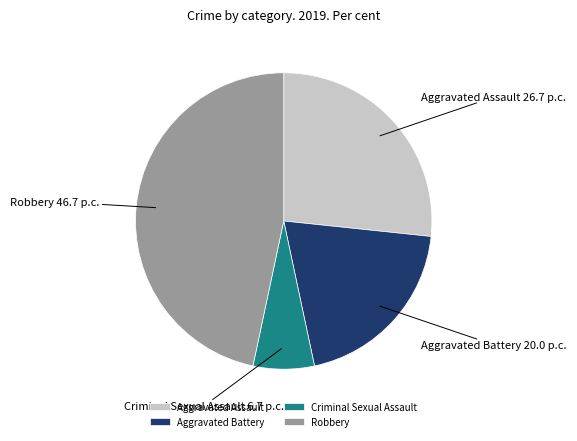

How many slices are in this pie chart?

4